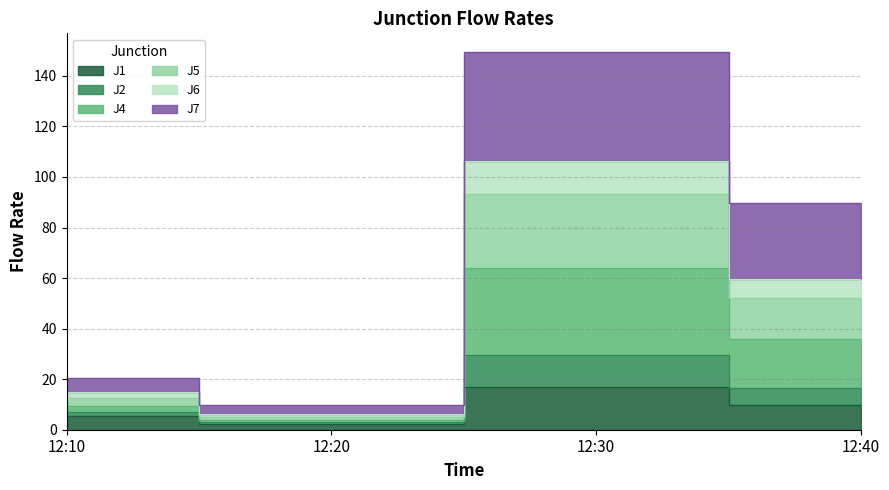

List the labels in order of J4 value, largest first.

12:30, 12:40, 12:10, 12:20